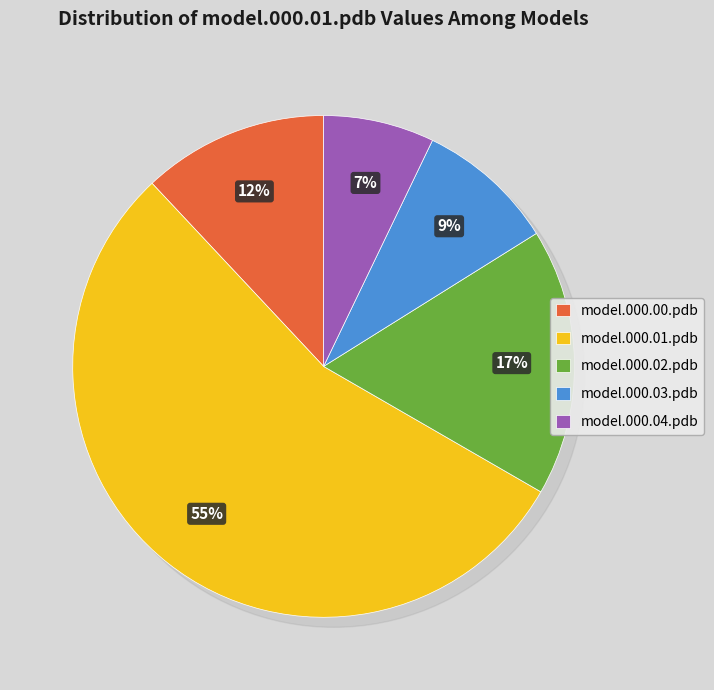

True or false: model.000.03.pdb accounts for 9% of the total.

True